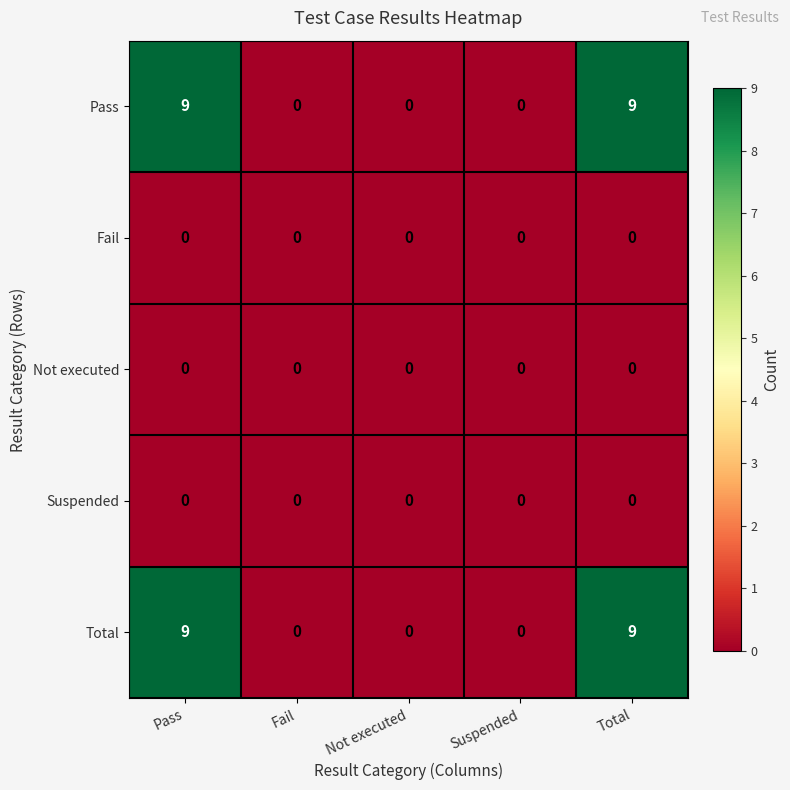

True or false: Pass has a value of 5 at Pass.

False